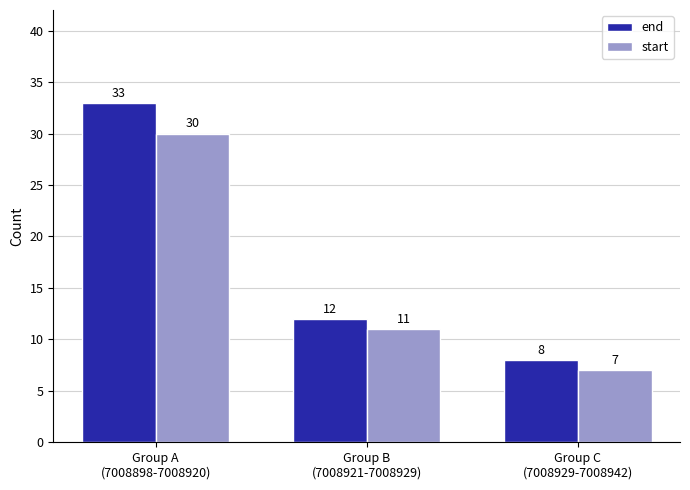

What is the difference between the maximum and minimum values in the start series?

23